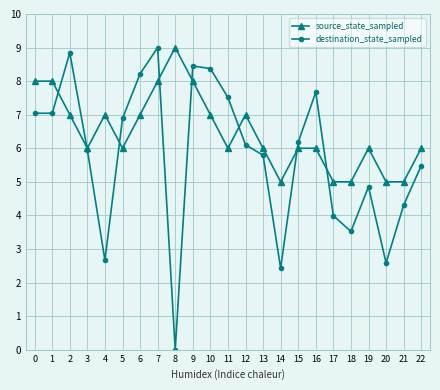

After their last crossing, which series has the higher values: source_state_sampled or destination_state_sampled?

source_state_sampled